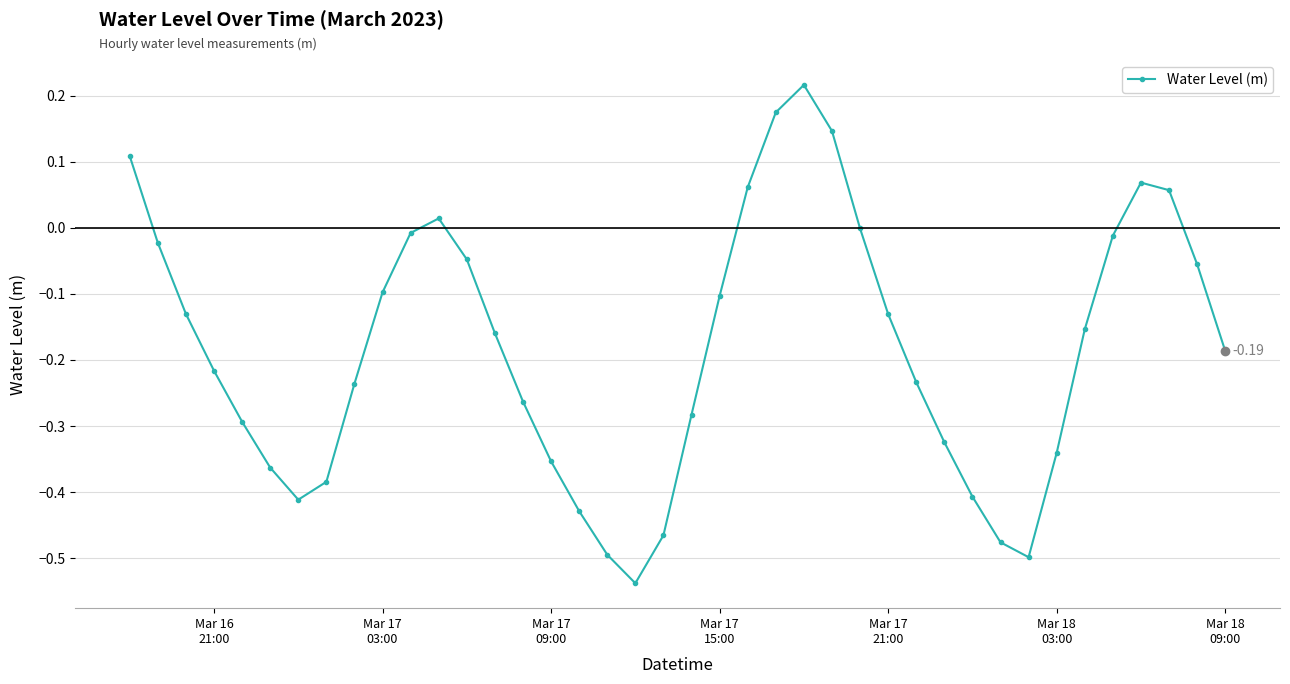

How many data points does each series have?

40